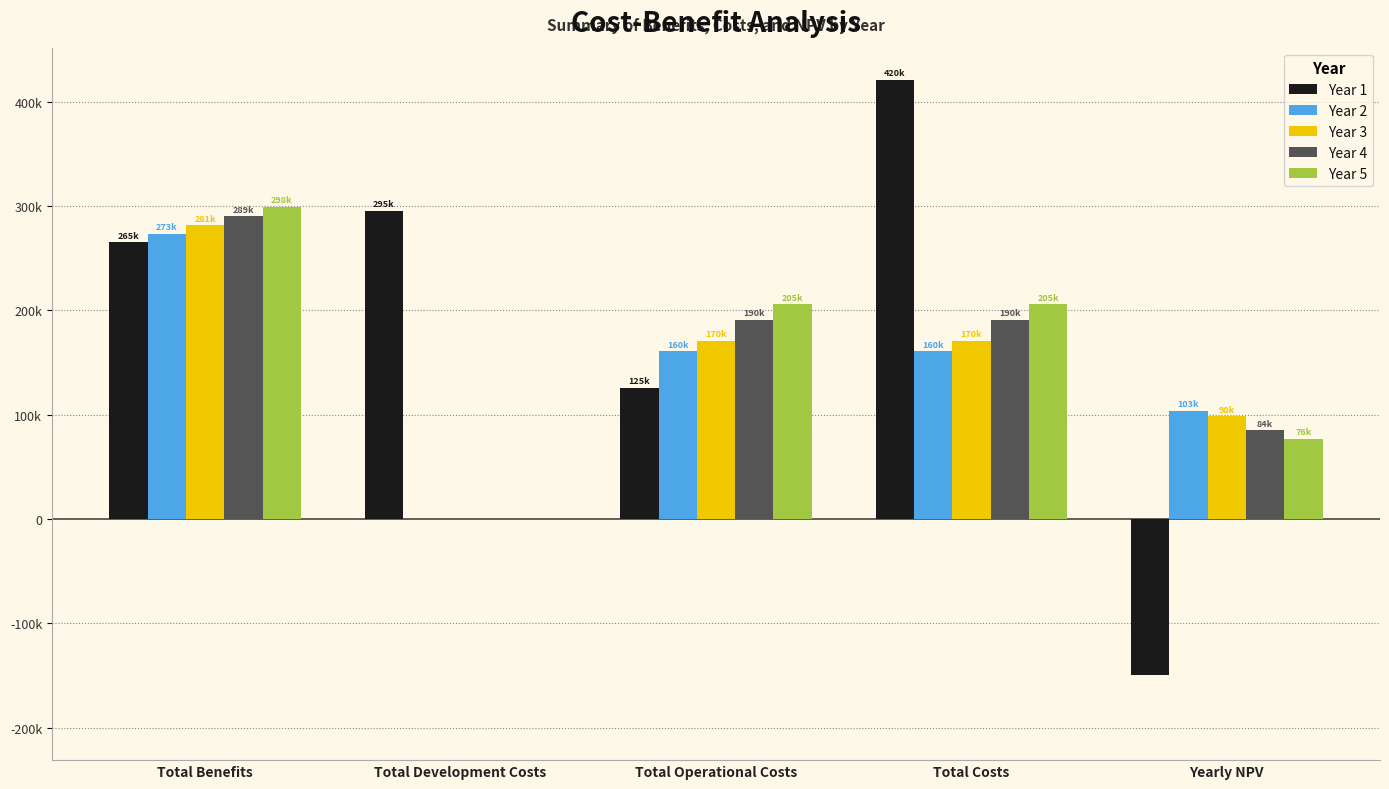

At which label does Year 5 first exceed 205600?

Total Benefits